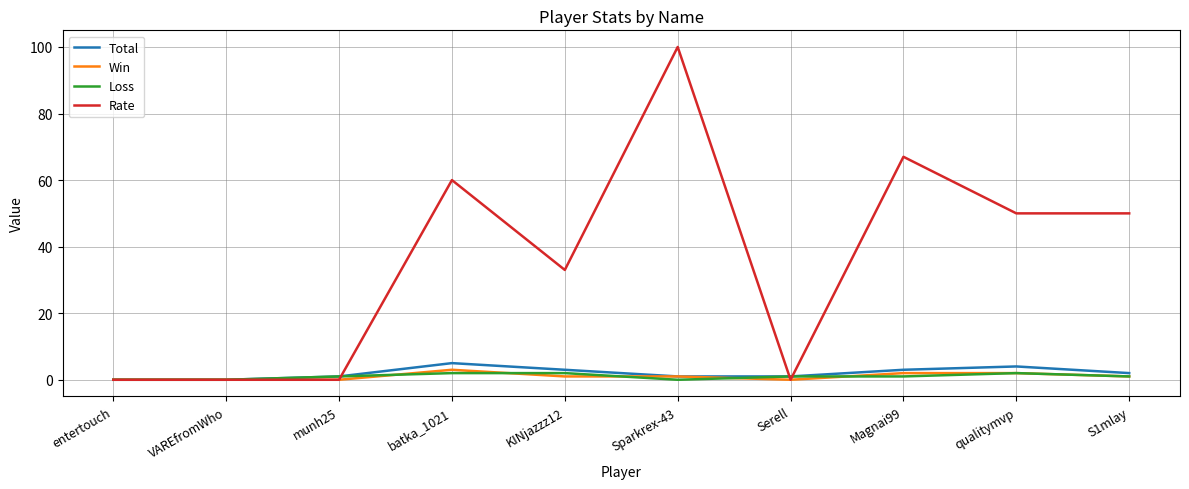

Does the chart display data point markers on the line(s)?

No